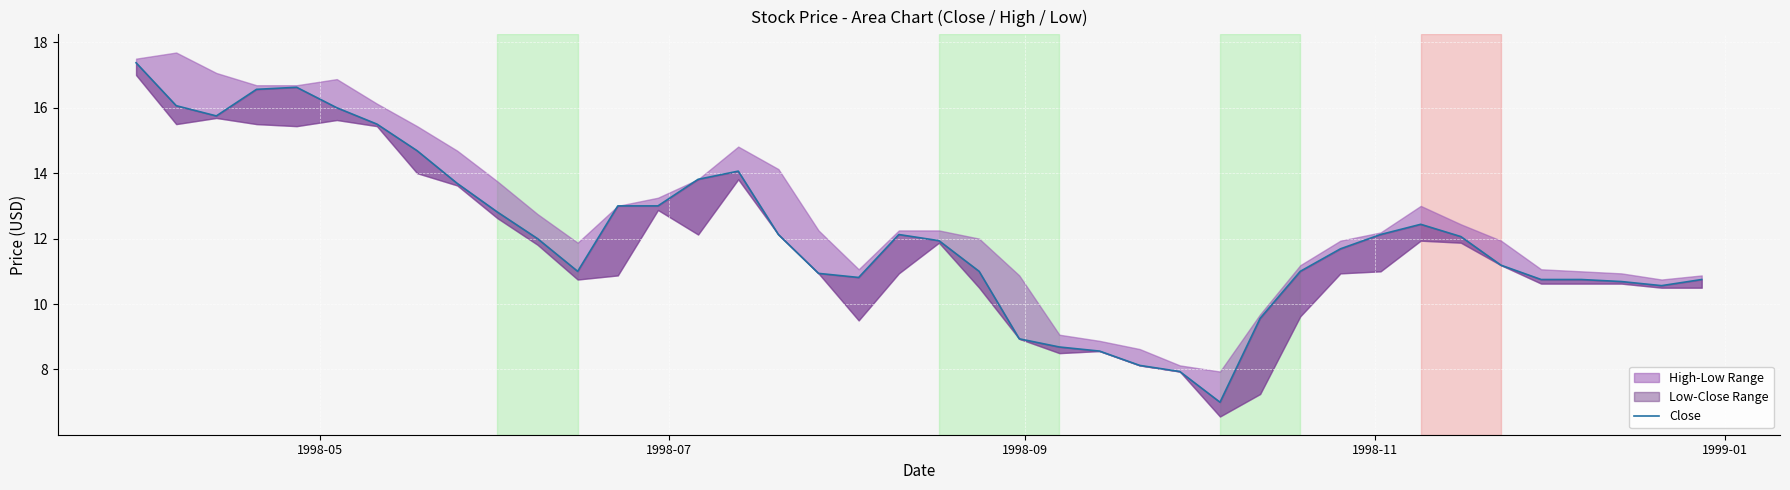

How many lines are shown in the chart?

1